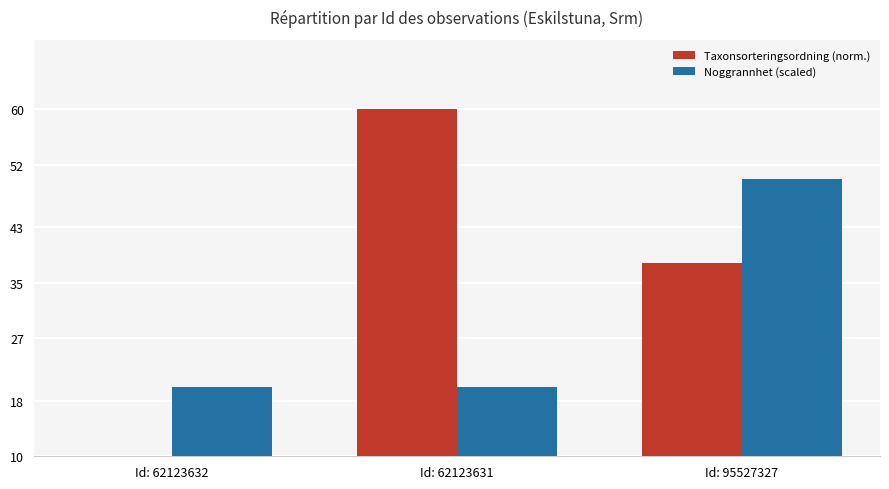

How many data points in Taxonsorteringsordning (norm.) are less than 37?

1